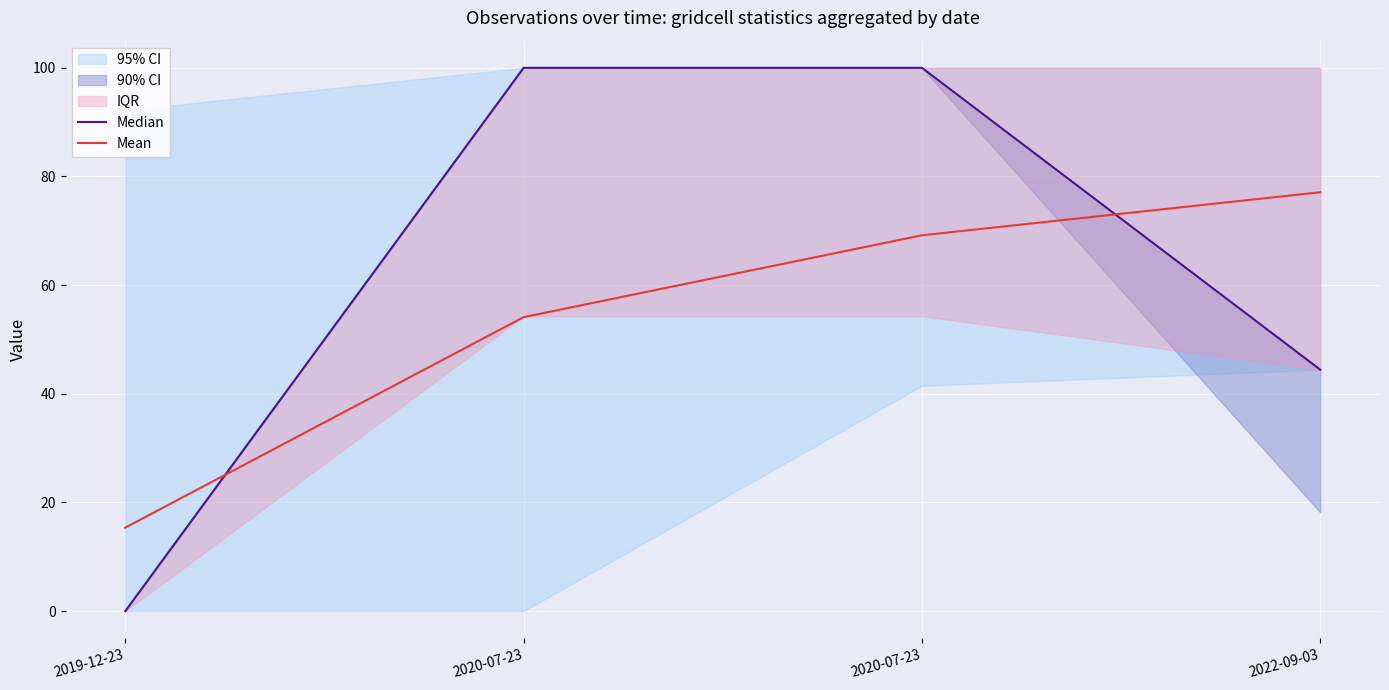

What is the label of the 3rd point from the right?

2020-07-23